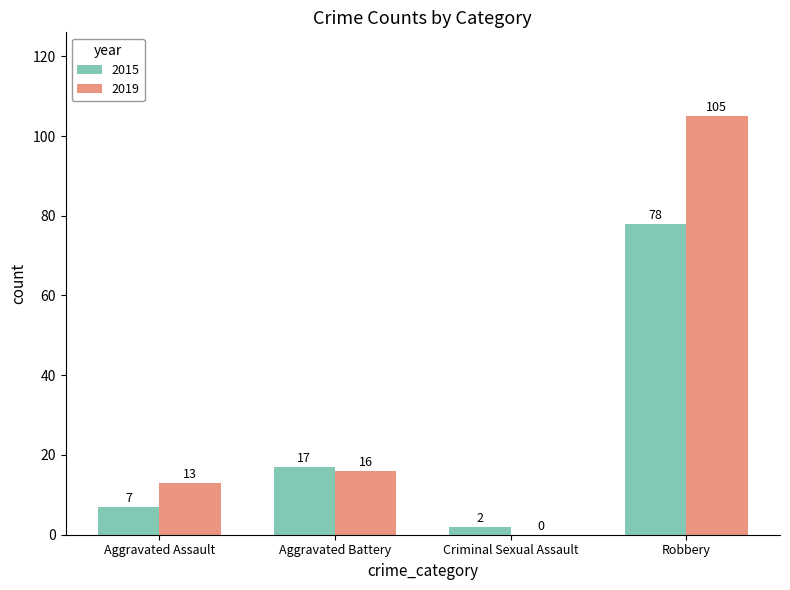

Count the number of data series in this chart.

2